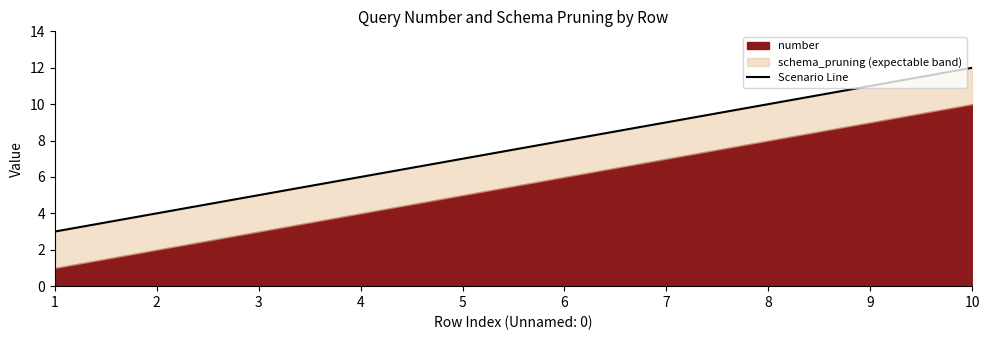

What is the difference between the second highest and second lowest values?

7